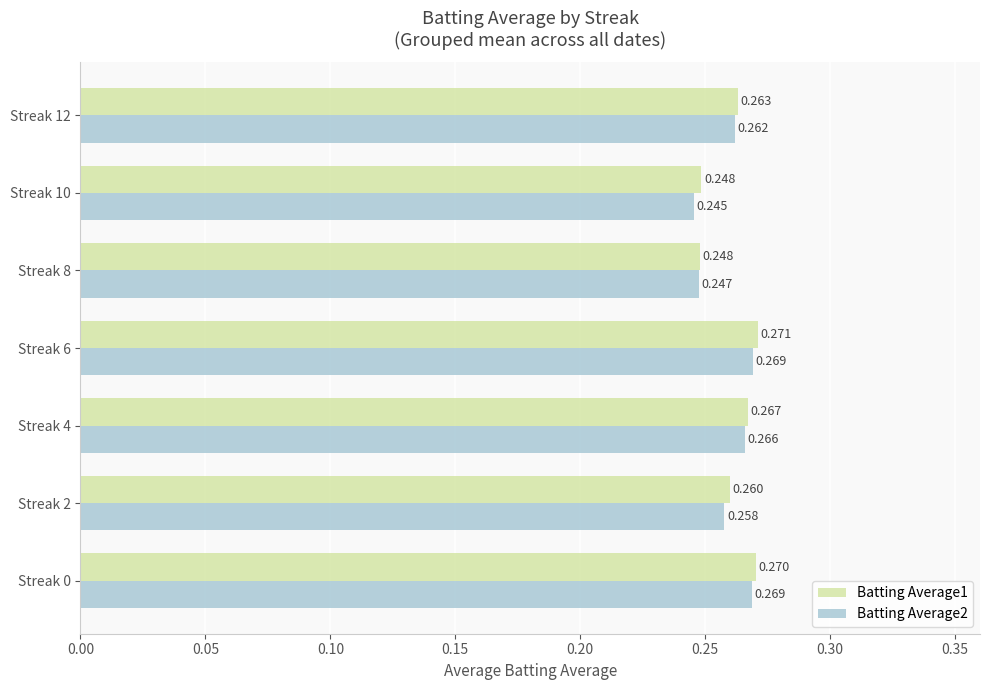

Reading right to left, list all the values displayed in this chart.

Batting Average1: 0.30=0.3	0.25=0.2	0.20=0.2	0.15=0.3	0.10=0.3	0.05=0.3	0.00=0.3
Batting Average2: 0.30=0.3	0.25=0.2	0.20=0.2	0.15=0.3	0.10=0.3	0.05=0.3	0.00=0.3